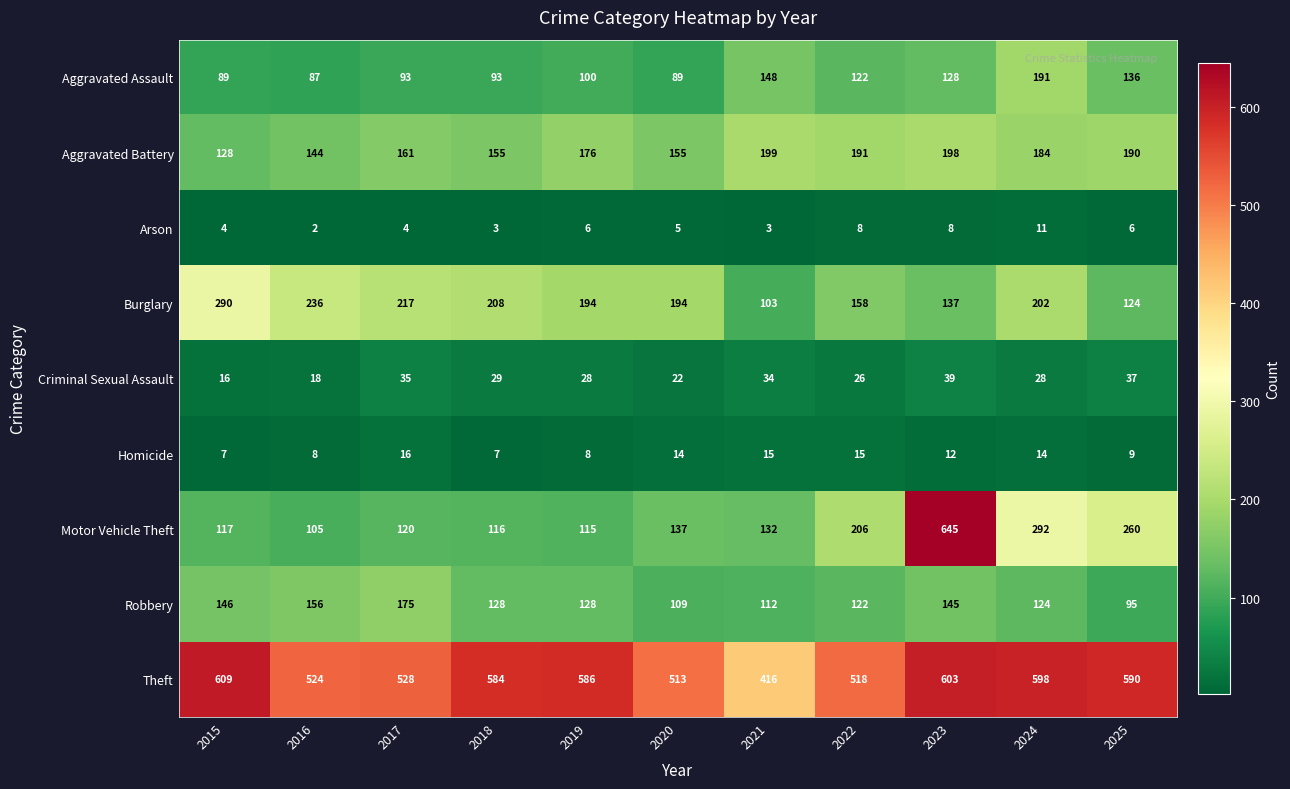

Count the number of data series in this chart.

9